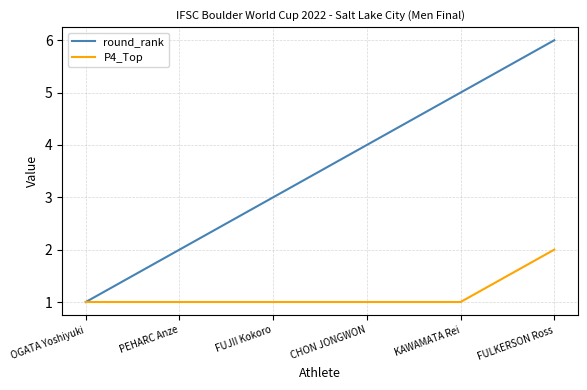

Is it true that round_rank equals 2 at OGATA Yoshiyuki?

False